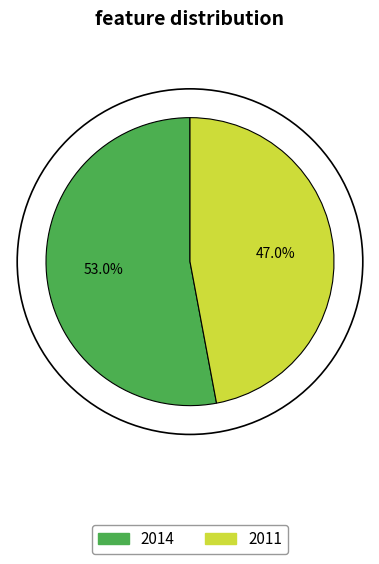

True or false: 2014 accounts for 65% of the total.

False